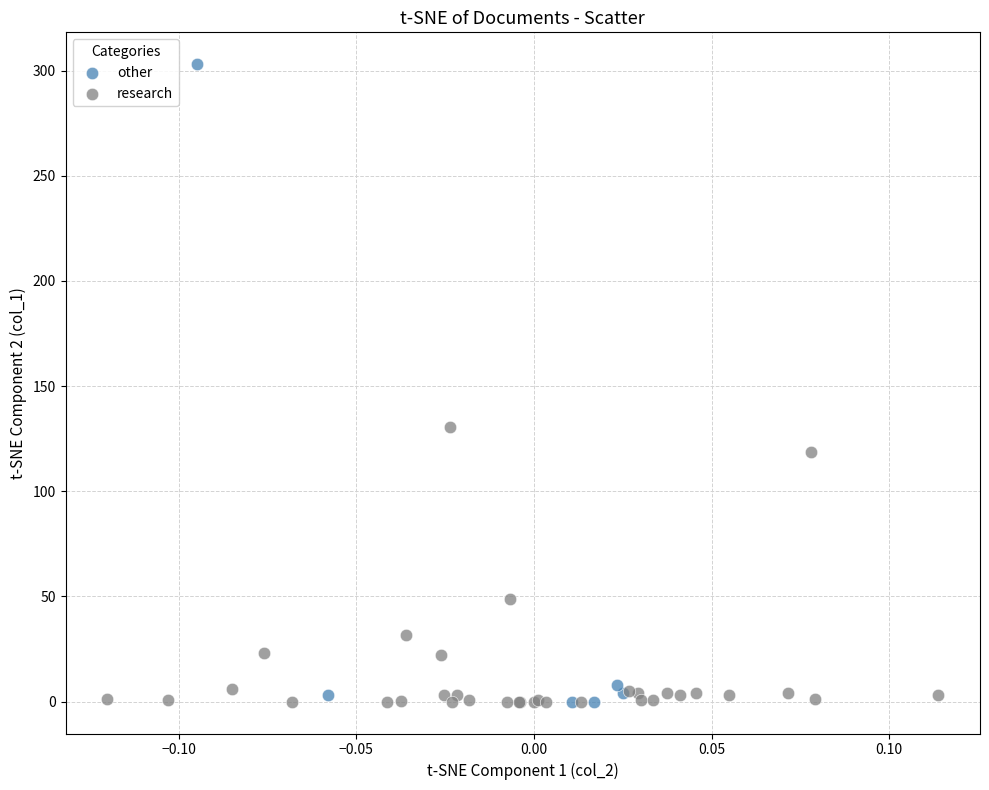

Which series has the largest Y range (max minus min)?

other